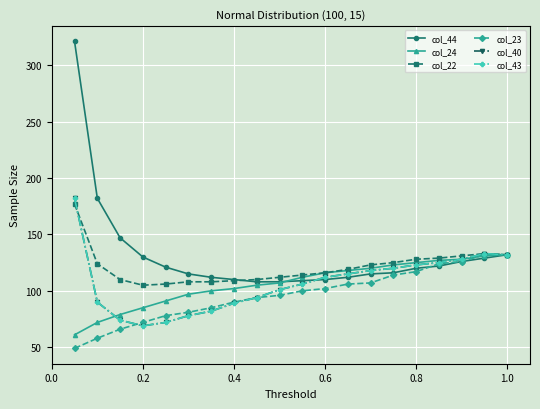

True or false: col_23 has more than 2 points higher than both neighbors.

False